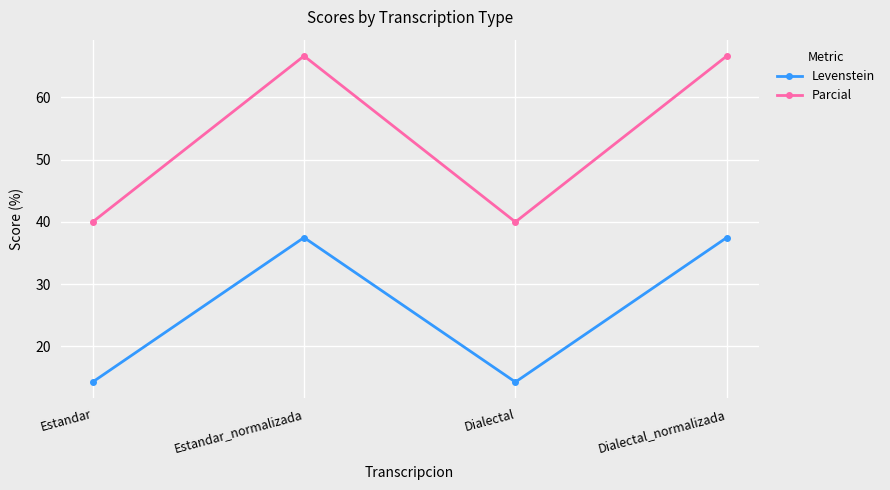

True or false: Levenstein and Parcial intersect in this chart.

False